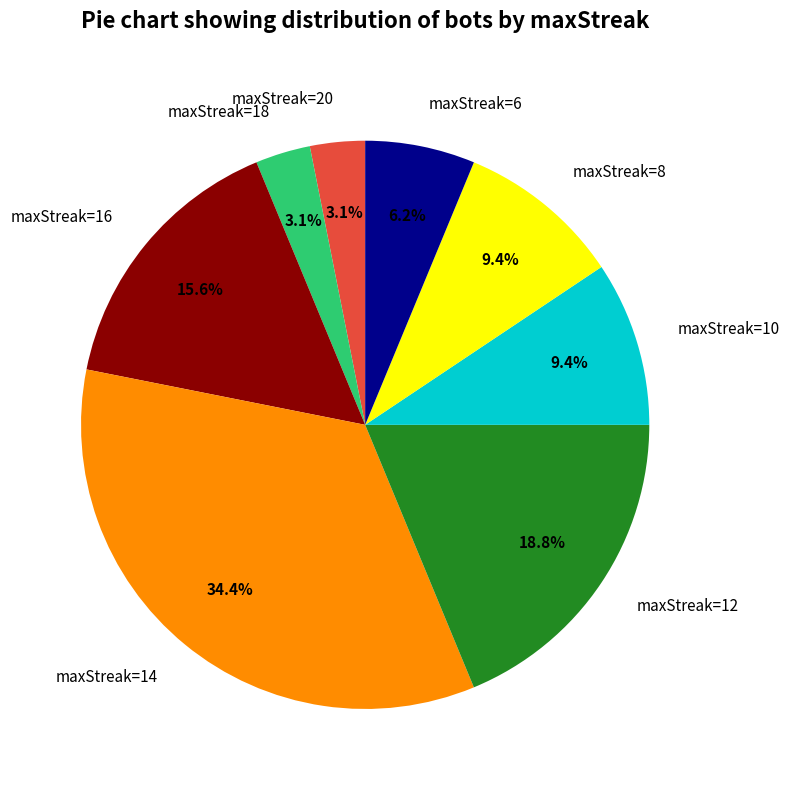

Which category has the biggest portion of the pie?

maxStreak=14